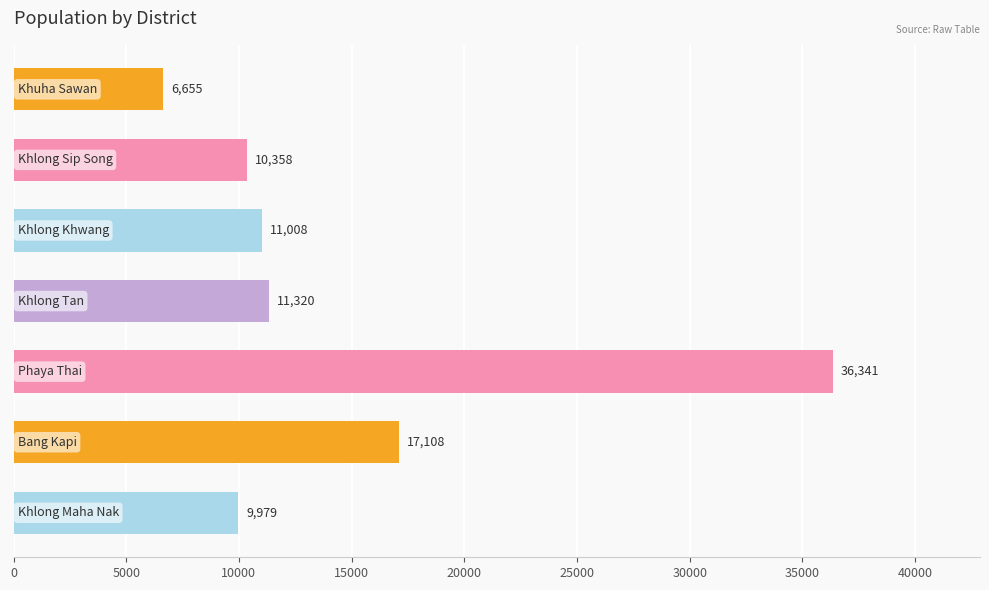

What is the difference between the second highest and second lowest values?

7129